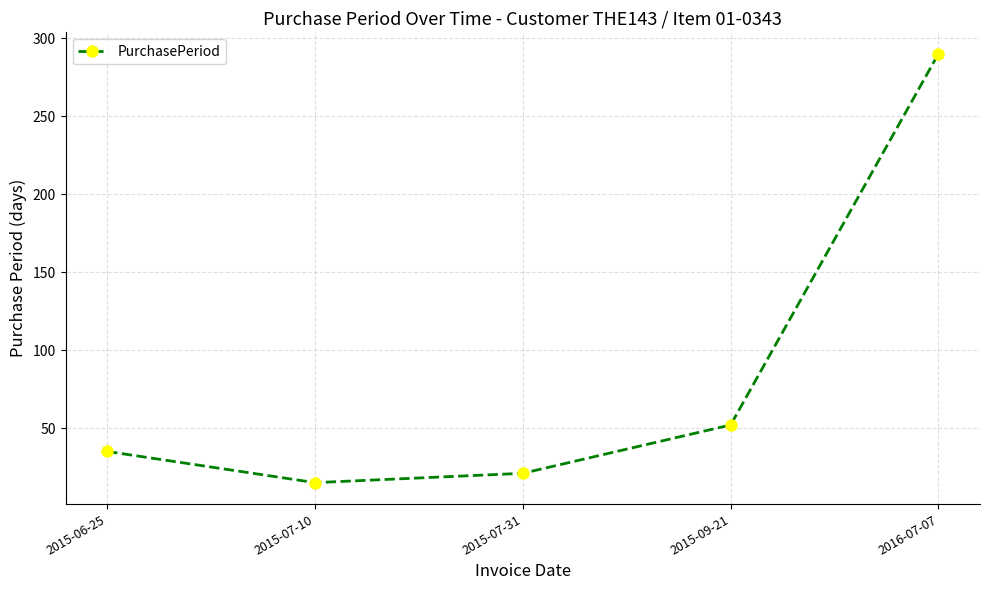

How many distinct data groups are displayed?

1